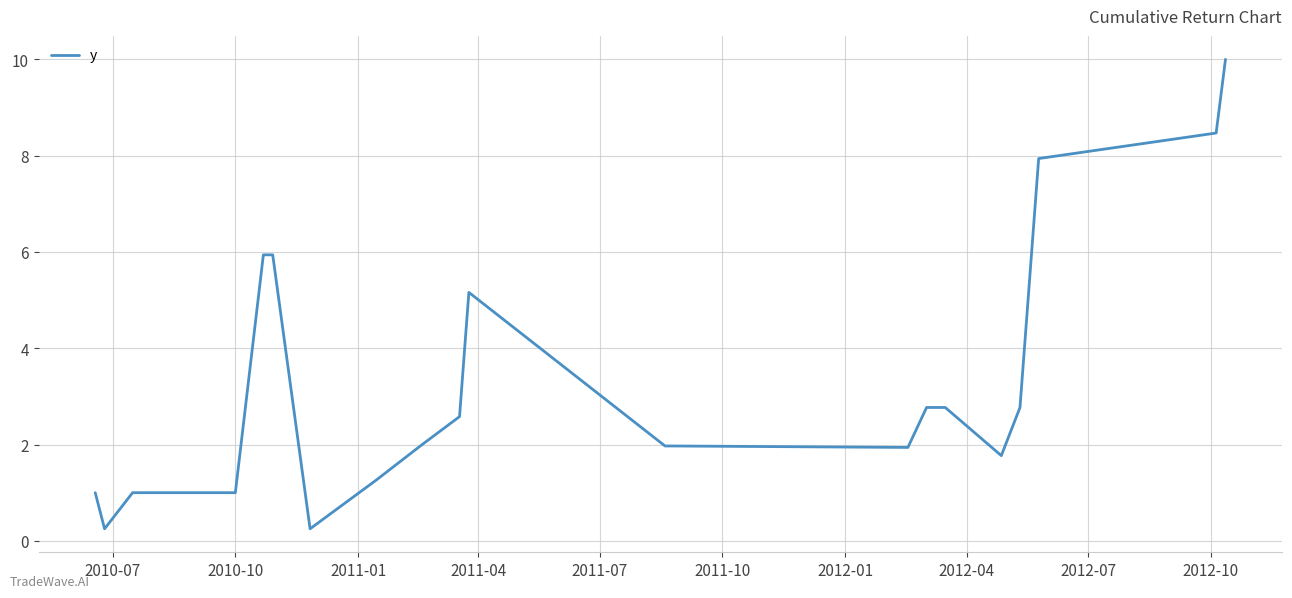

What is the maximum value shown in the chart?

10.0